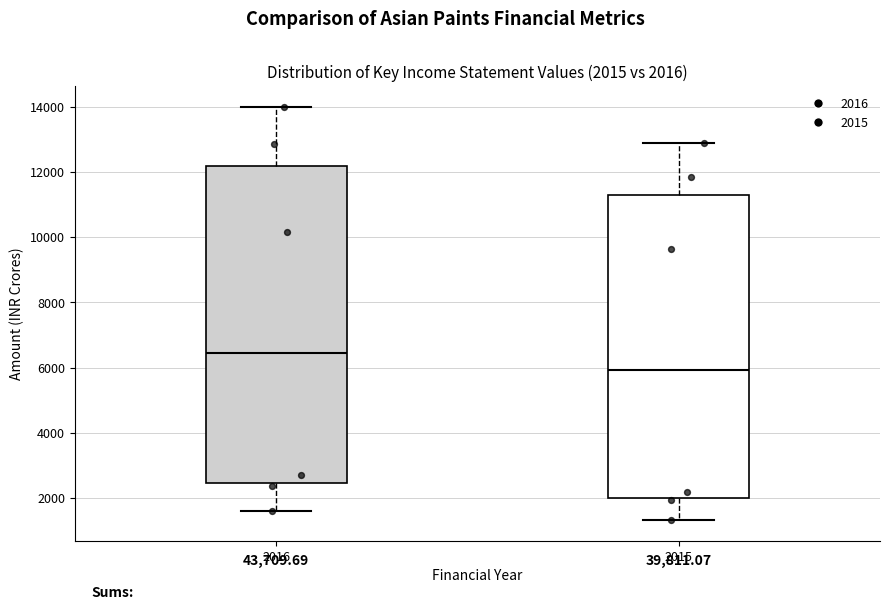

Which box has the lowest median line?

2015